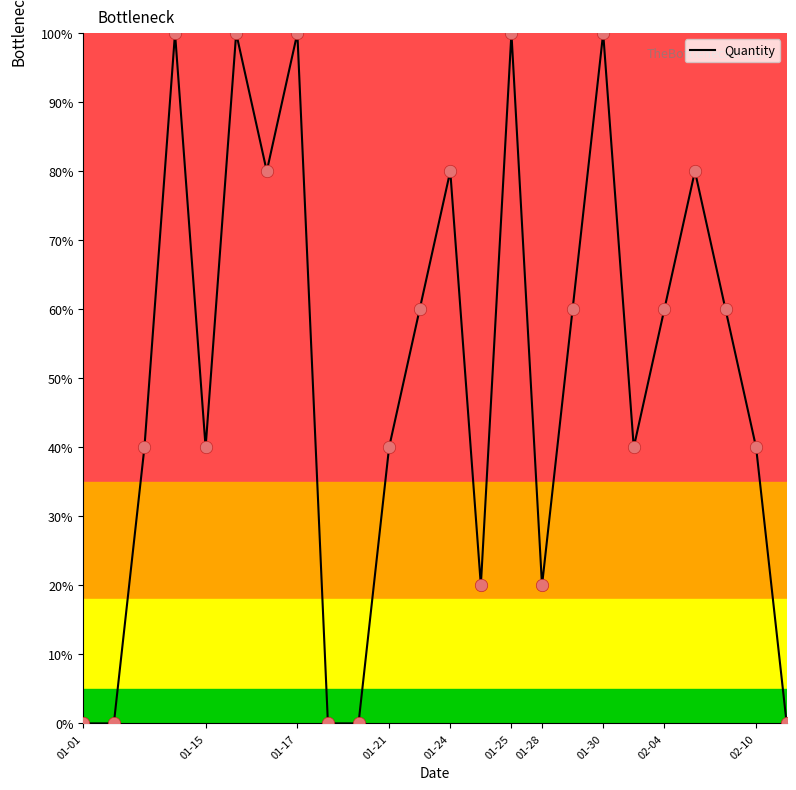

What is the difference between the maximum and minimum values?

100